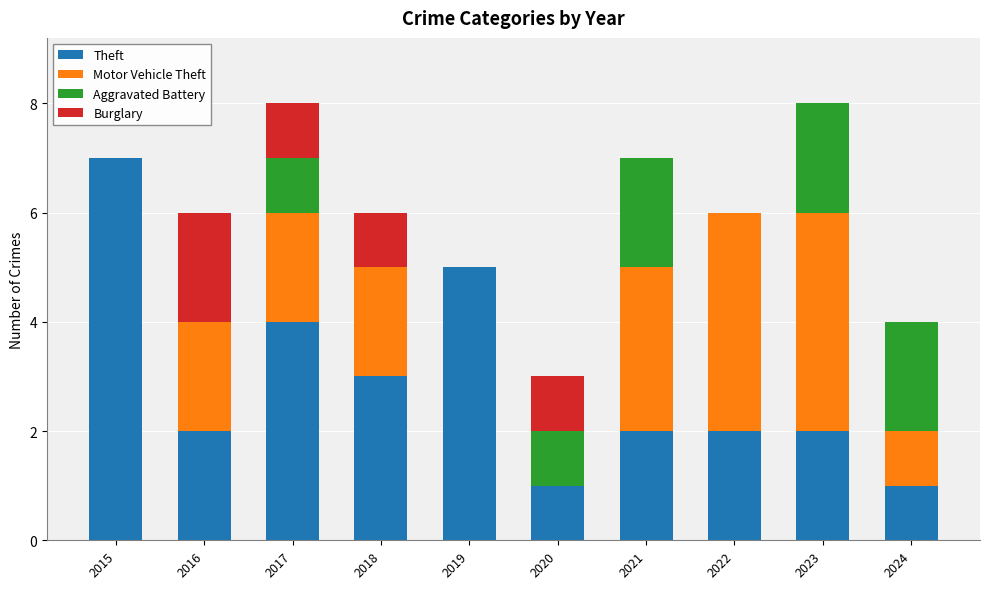

What is the highest value of the Theft series?

7